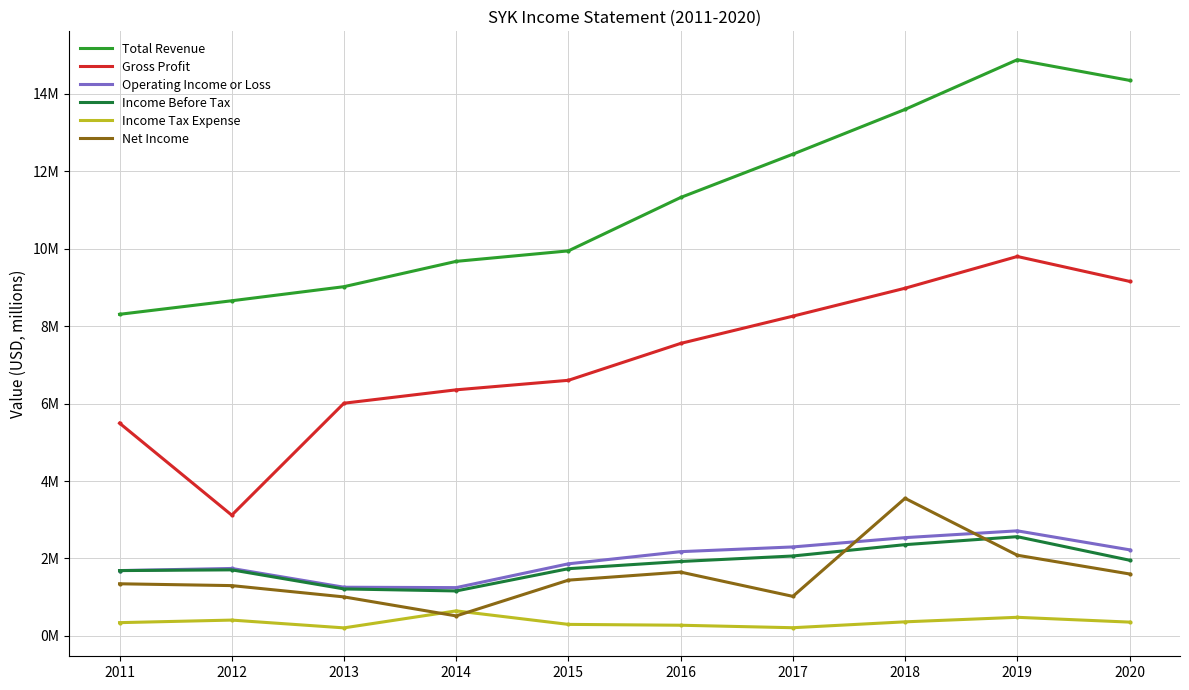

True or false: Operating Income or Loss has a value of 2.2 at 2020.

True